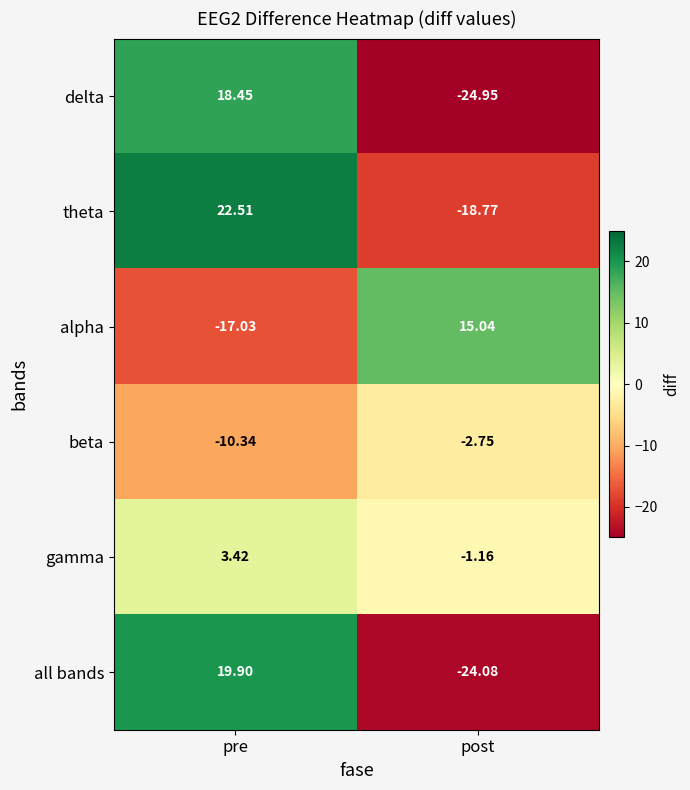

Which series changed the most between pre and post?

all bands